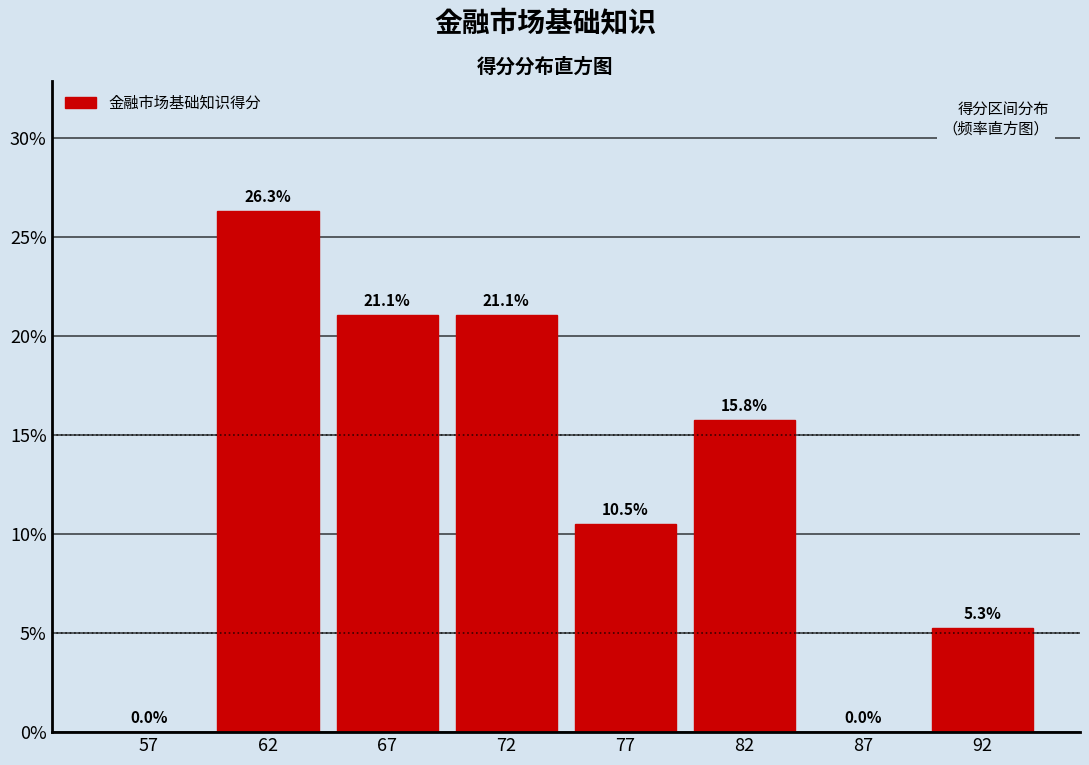

Reading left to right, extract all data points from this chart.

57=0.0	62=26.3	67=21.1	72=21.1	77=10.5	82=15.8	87=0.0	92=5.3